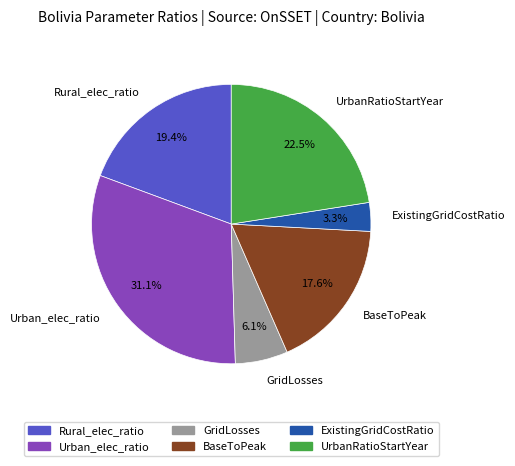

To the nearest percent, what is the difference between the ExistingGridCostRatio and Rural_elec_ratio slice percentages?

16%